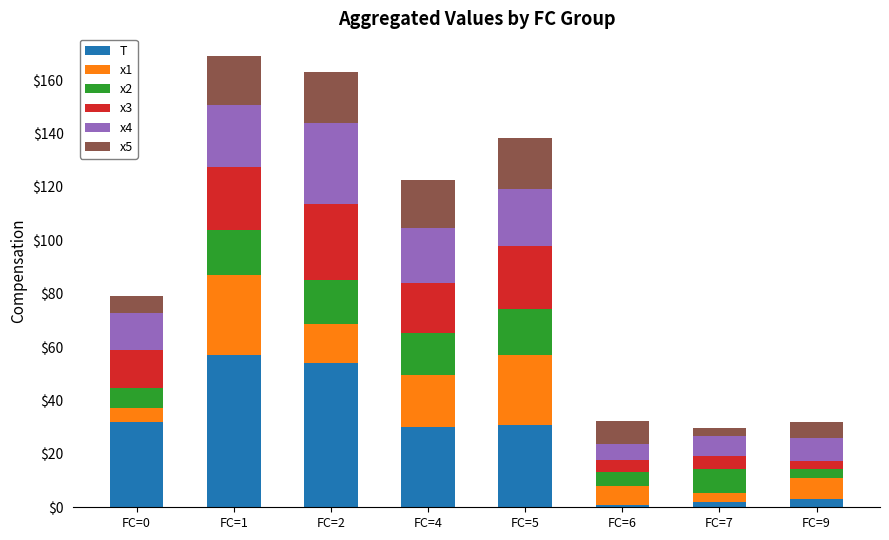

What is the maximum value for T?

57.0